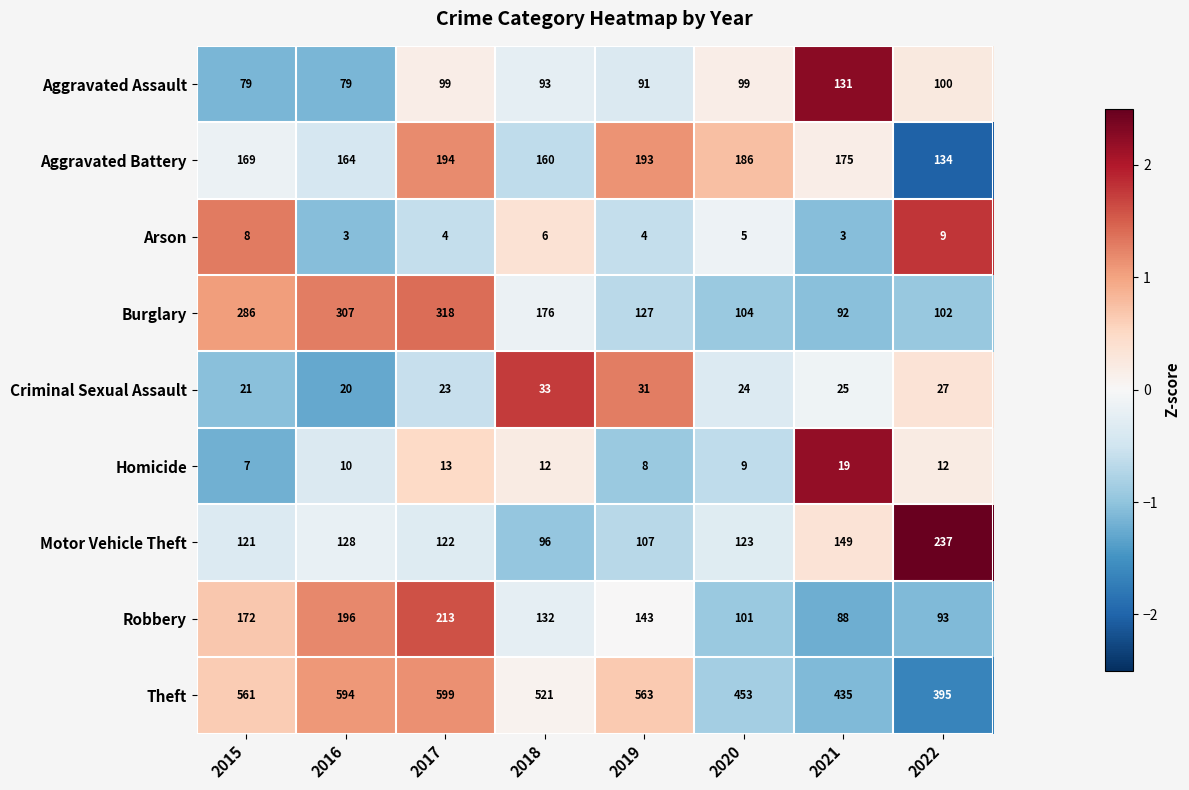

List the series in order of their peak value, lowest first.

Arson, Homicide, Criminal Sexual Assault, Aggravated Assault, Aggravated Battery, Robbery, Motor Vehicle Theft, Burglary, Theft